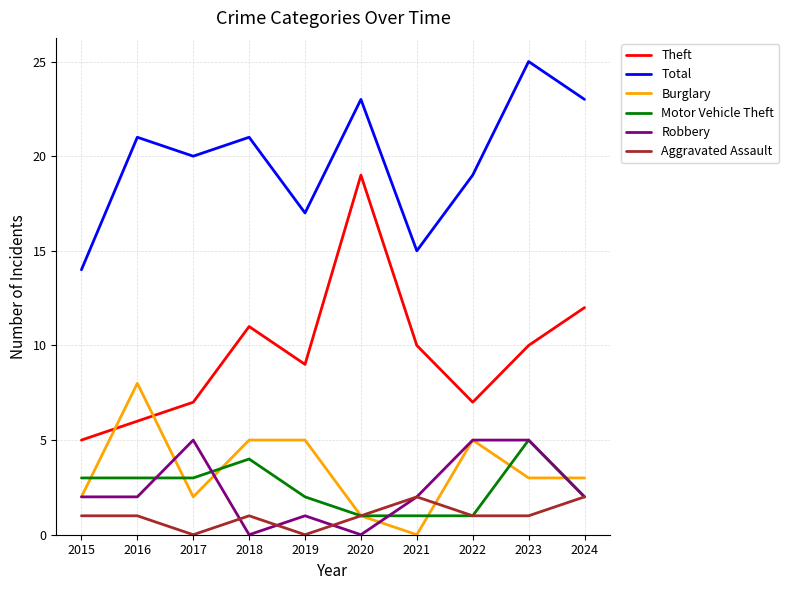

True or false: Aggravated Assault has a value of 0 at 2023.

False